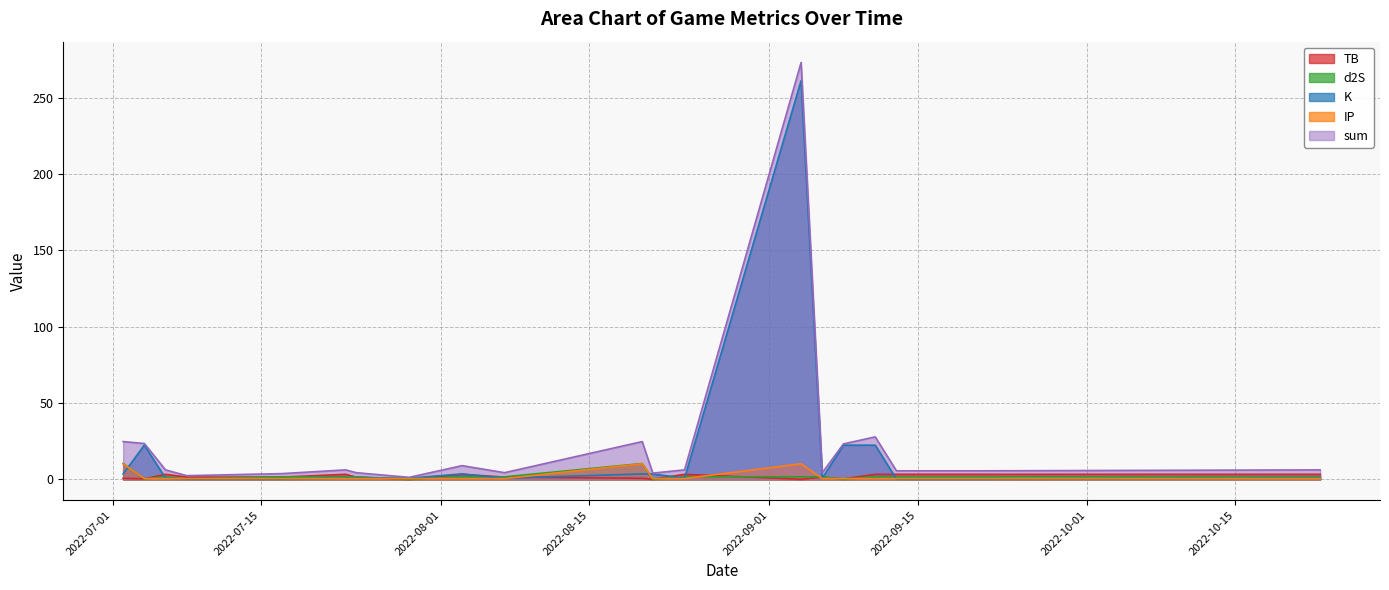

Where is sum nearest to the value 137?

2022-09-11